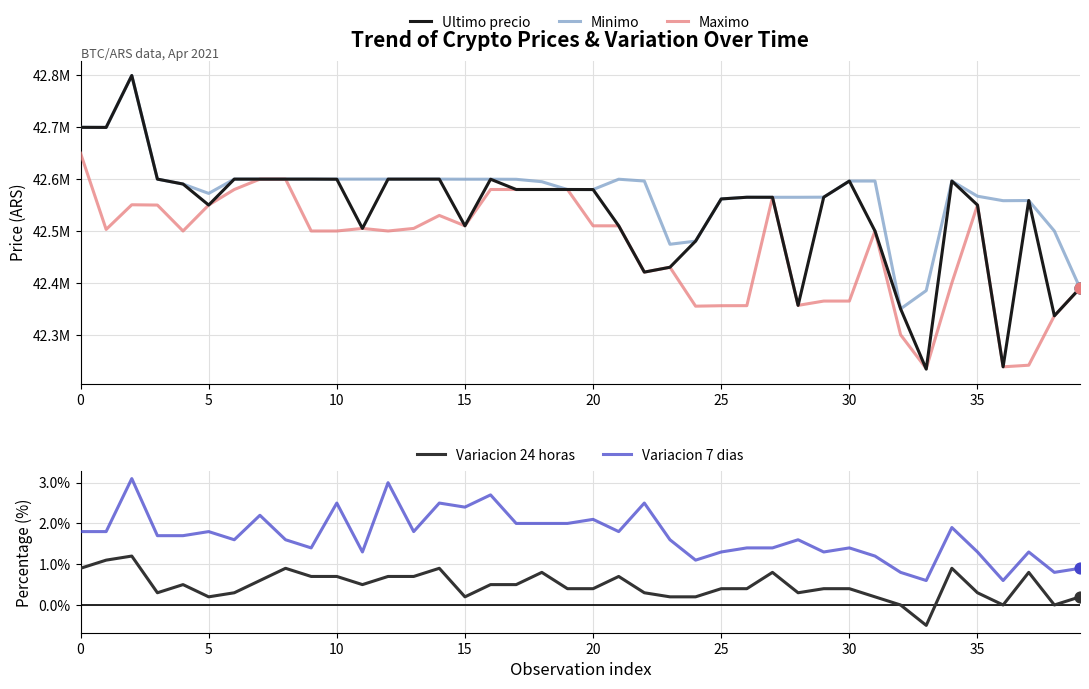

Which series has the largest total across all categories?

Minimo